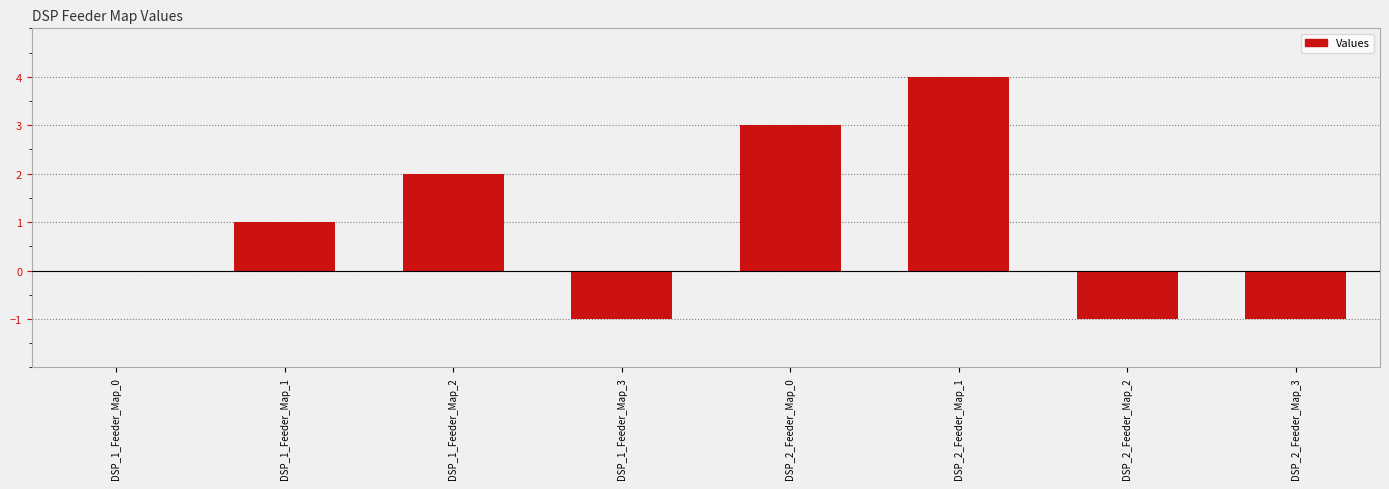

What is the maximum value shown in the chart?

4